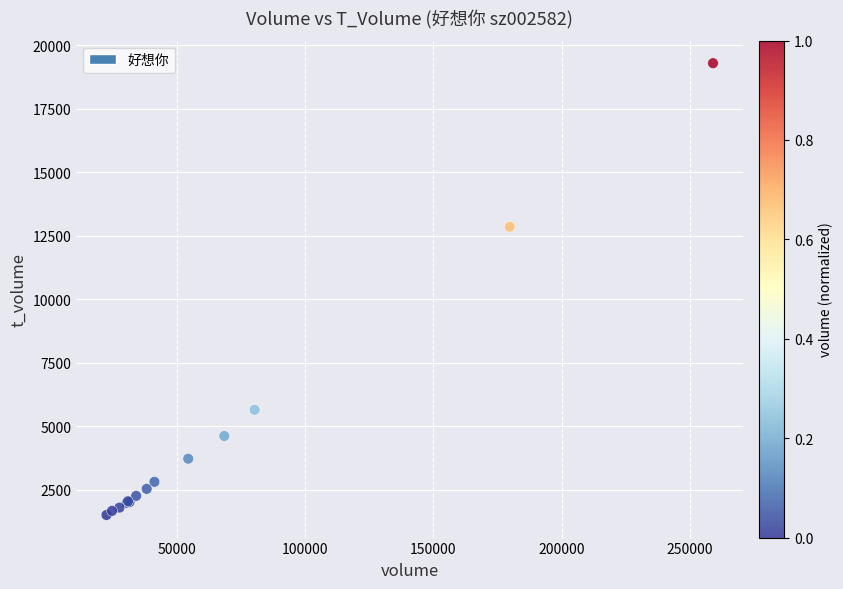

What Y value in the scatter plot is closest to 10398?

12851